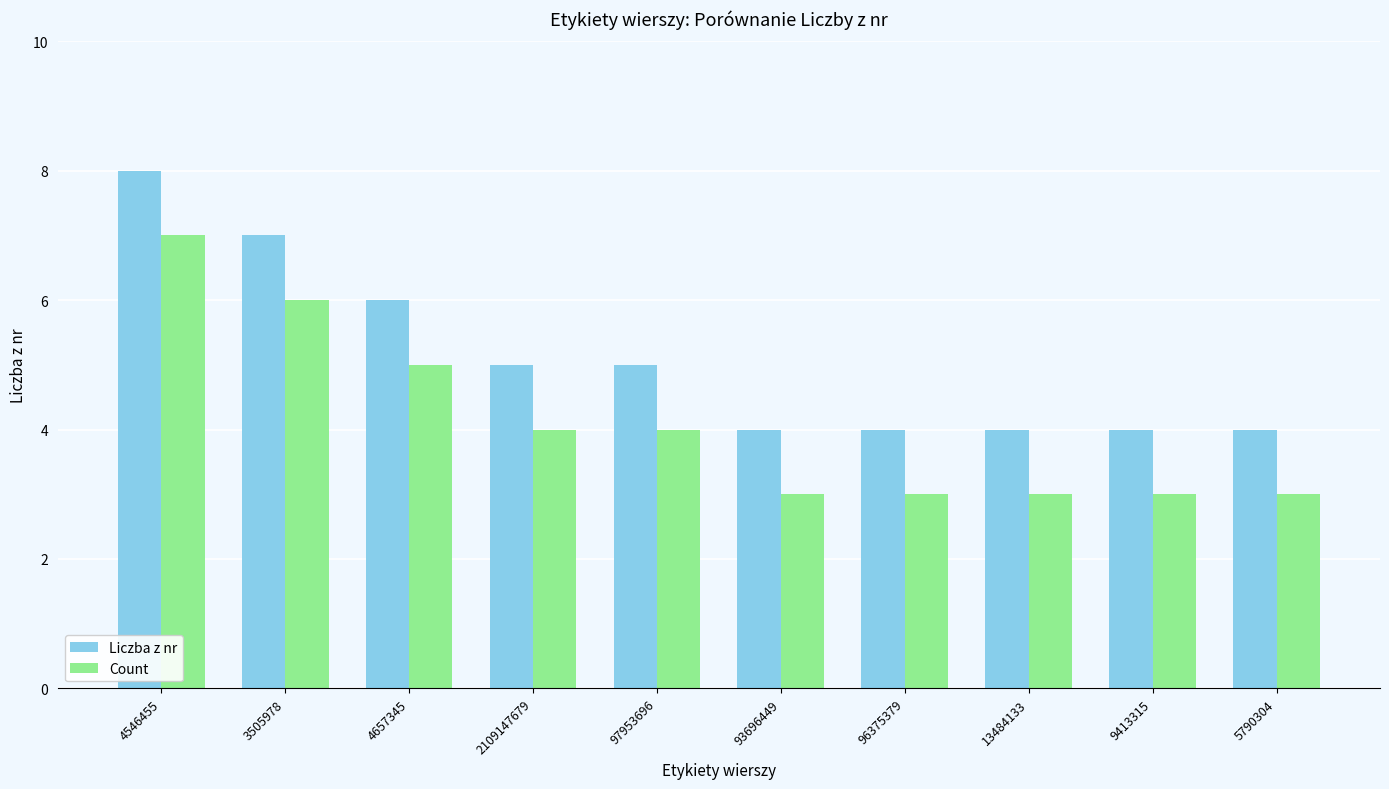

At 2109147679, list the series in order from largest to smallest.

Liczba z nr, Count